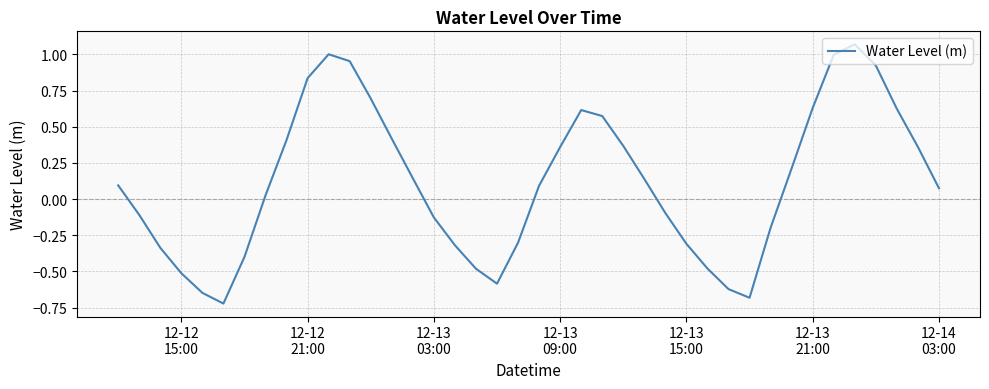

What is the difference between the maximum and minimum values?

1.8